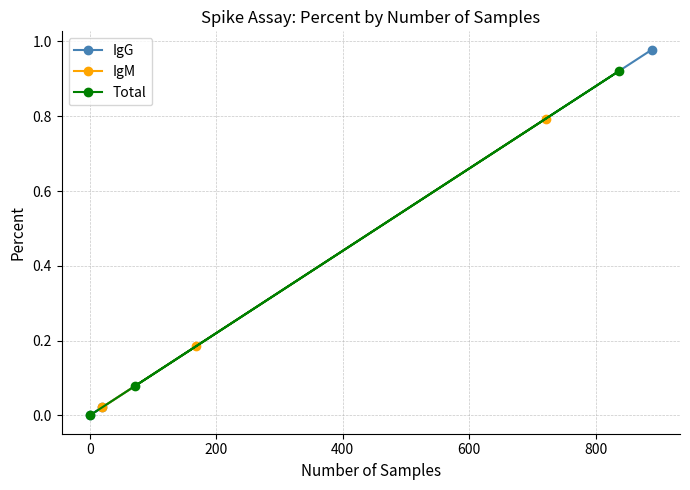

How many data points in IgG are above 0?

2